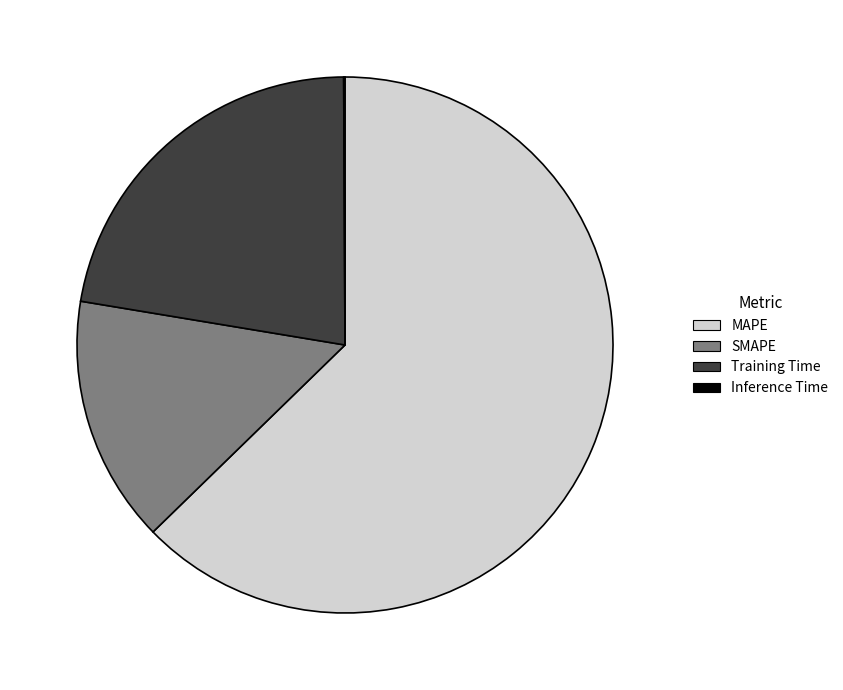

Combined, do Training Time and SMAPE account for over 50%?

No